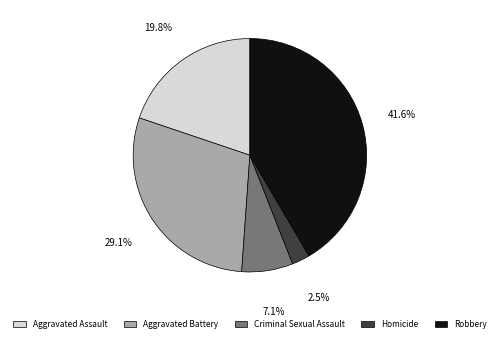

How many slices are in this pie chart?

5